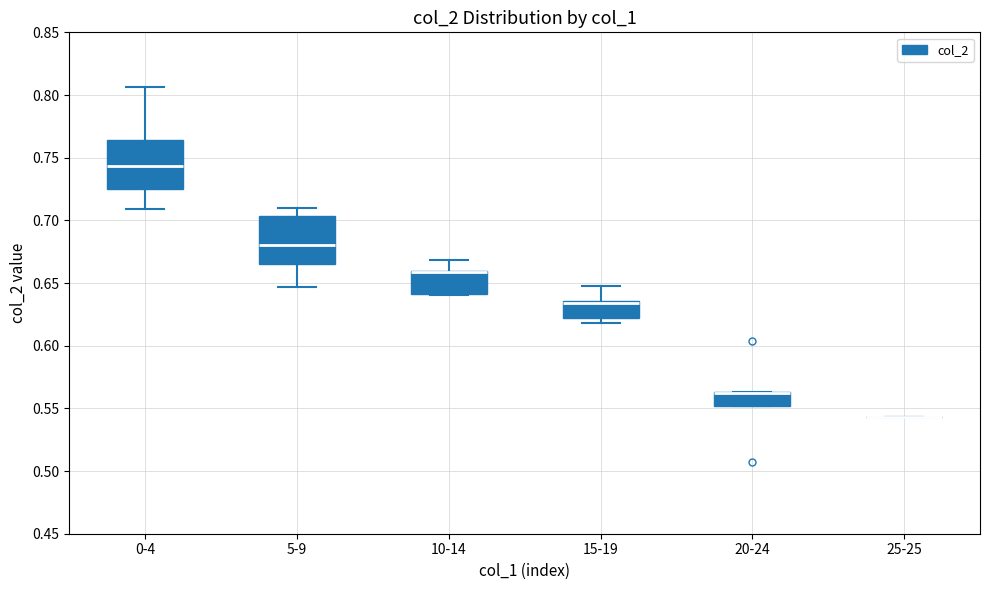

Where is the upper edge of the box for 20-24 on the y-axis? The values are not printed on the chart, so give them approximately, as read against the axis.

0.565